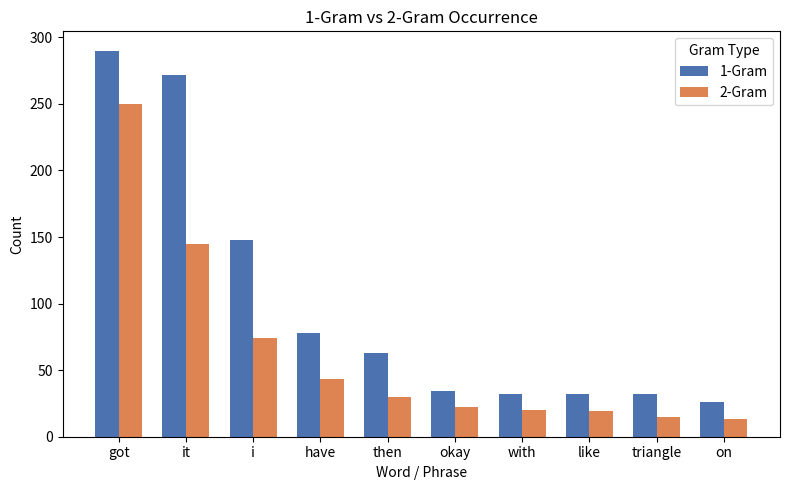

What is the average value of the 2-Gram series?

63